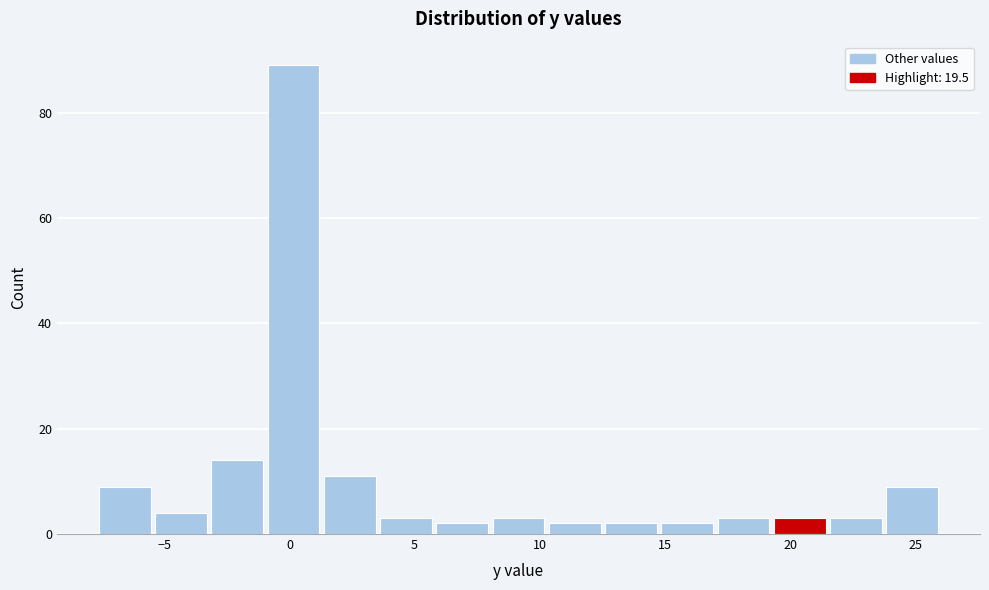

What is the height of the bar covering -1.0 to 1.5 on the x-axis? Neither the bar edges nor the heights are printed on the chart, so give them approximately, as read against the axes.

90